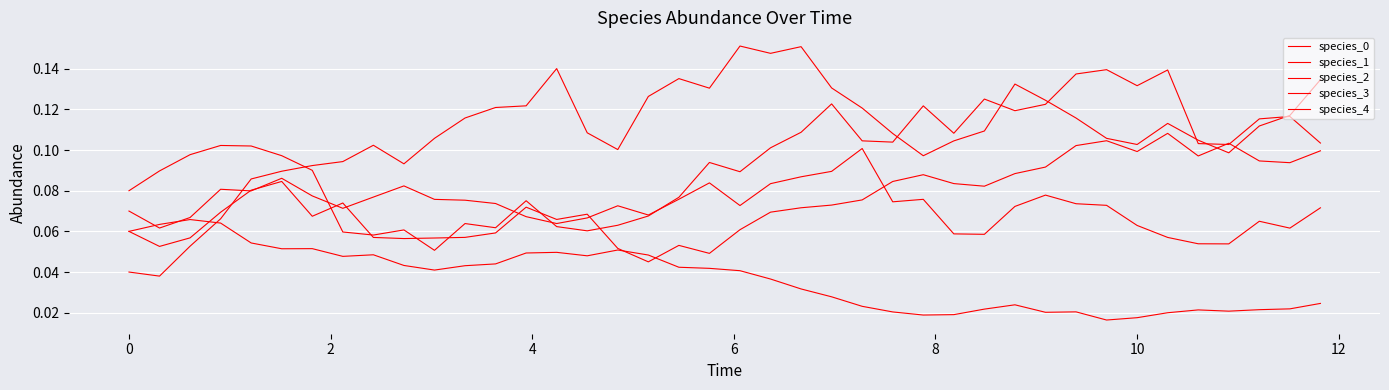

Count the number of categories in the chart.

40